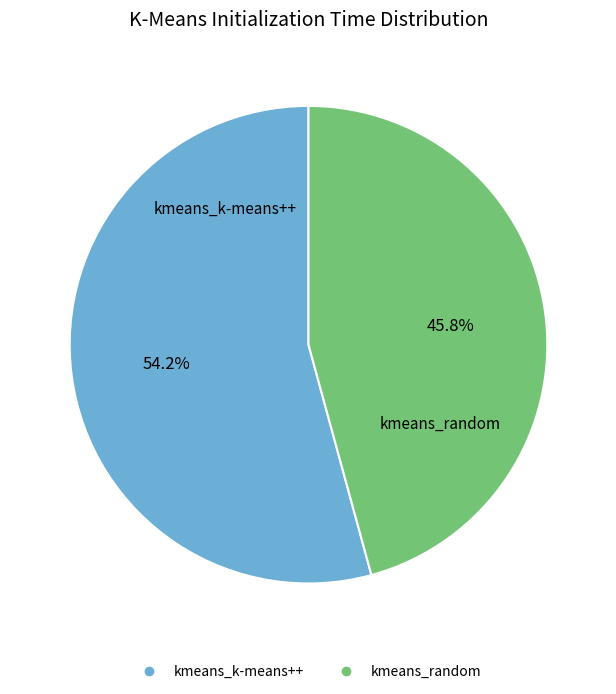

Does any single category account for the majority?

Yes